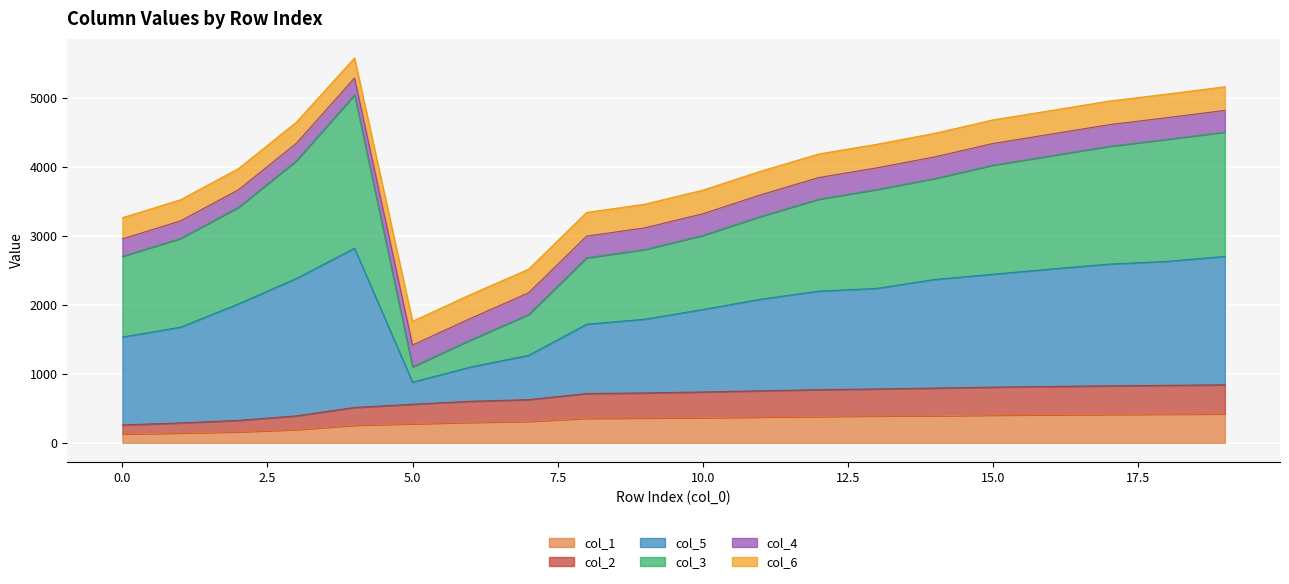

What is the total value across all series at 10.0?

3665